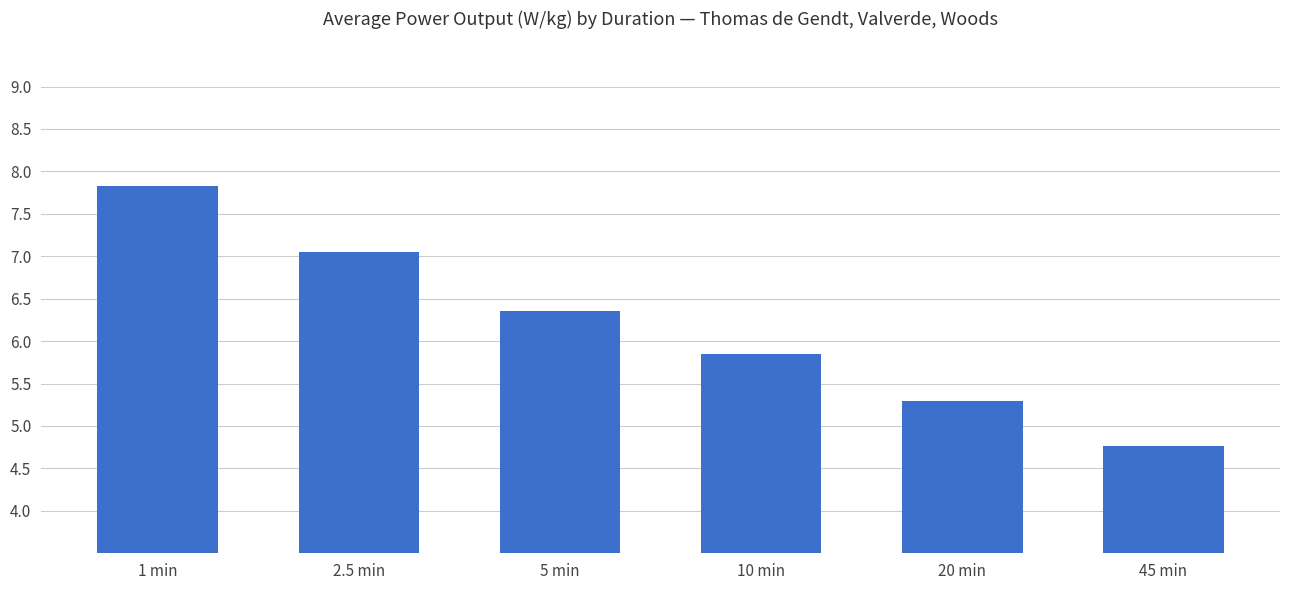

What is the greatest value displayed?

7.8